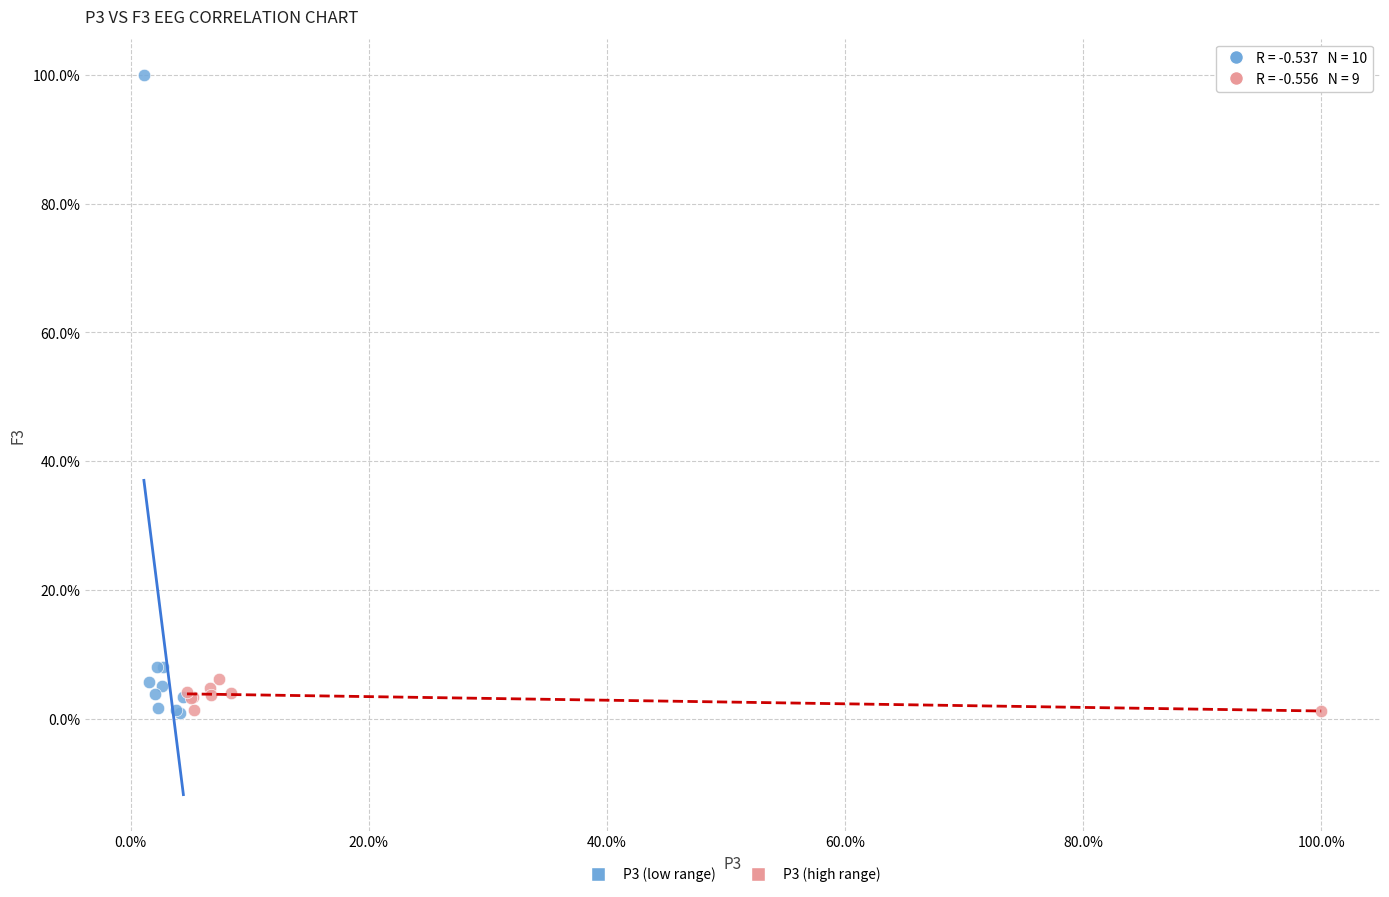

Which series has the largest Y range (max minus min)?

P3 (low range)